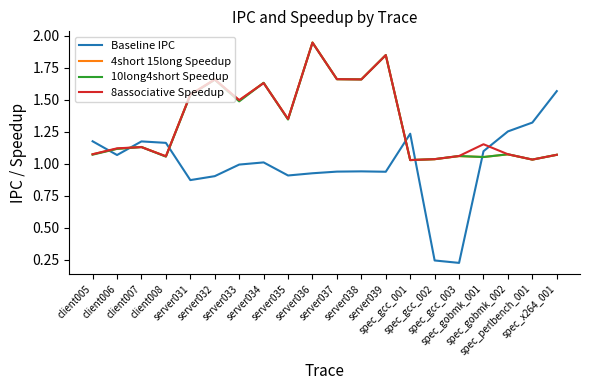

Which series has the widest spread of values?

Baseline IPC